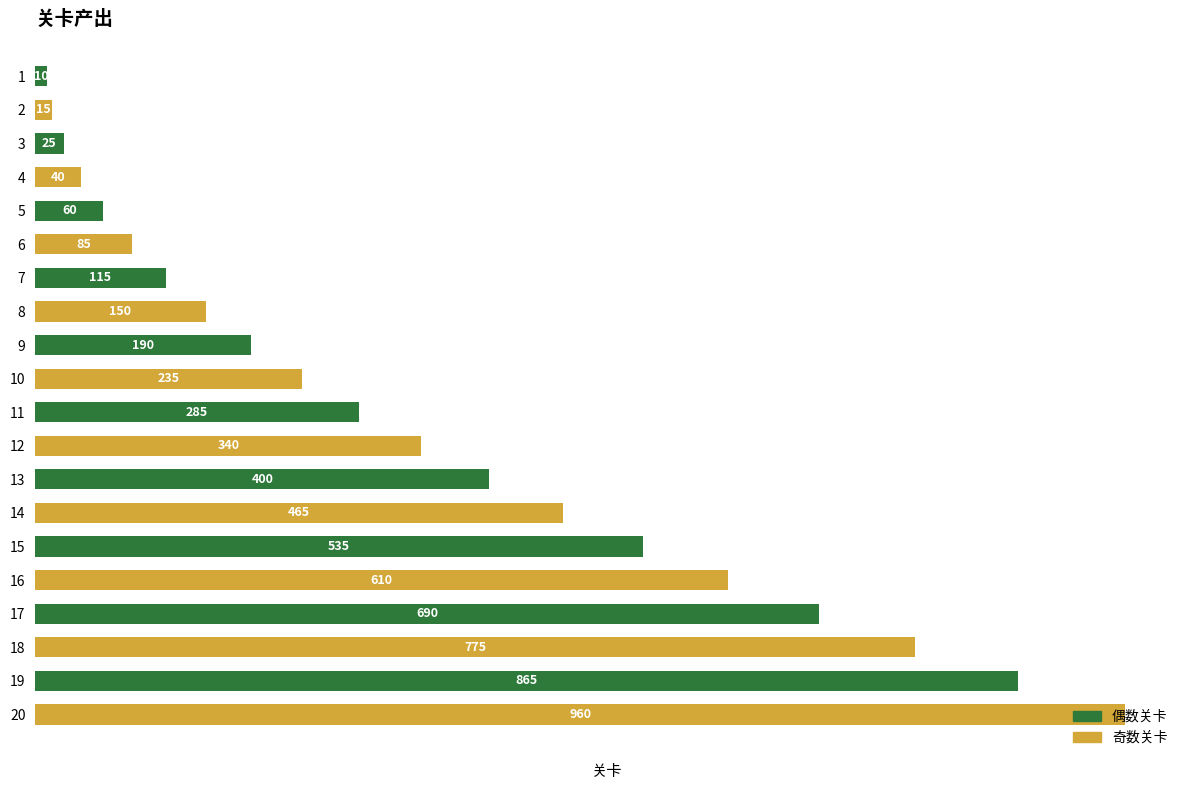

List the labels in order of value, largest first.

20, 19, 18, 17, 16, 15, 14, 13, 12, 11, 10, 9, 8, 7, 6, 5, 4, 3, 2, 1